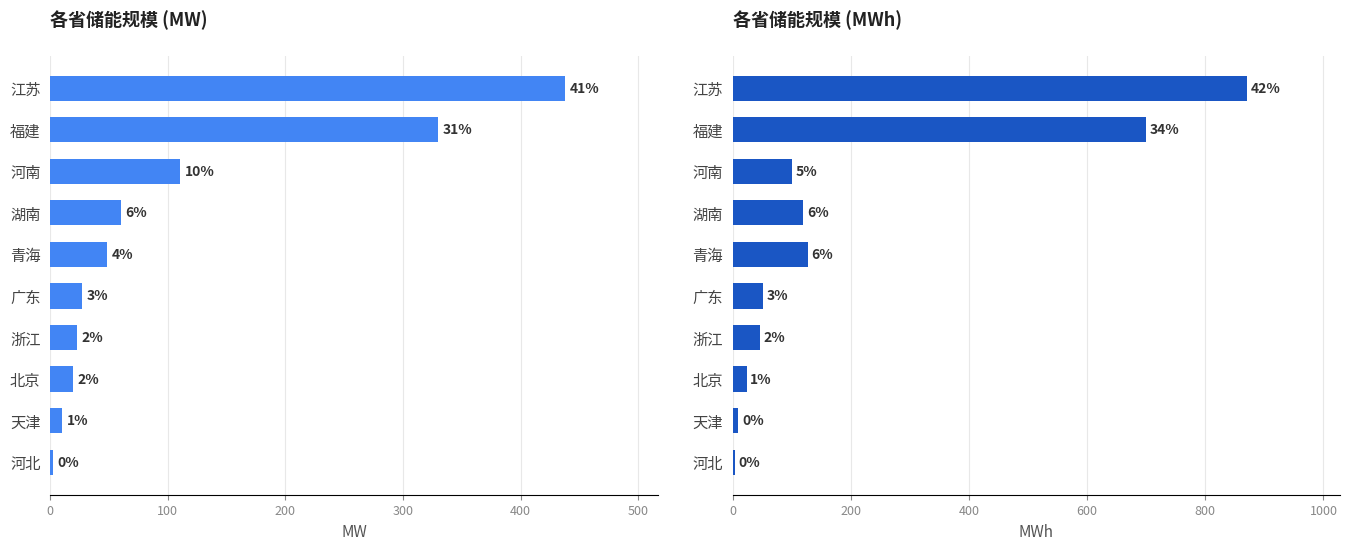

Read the MW value at 福建.

330.0